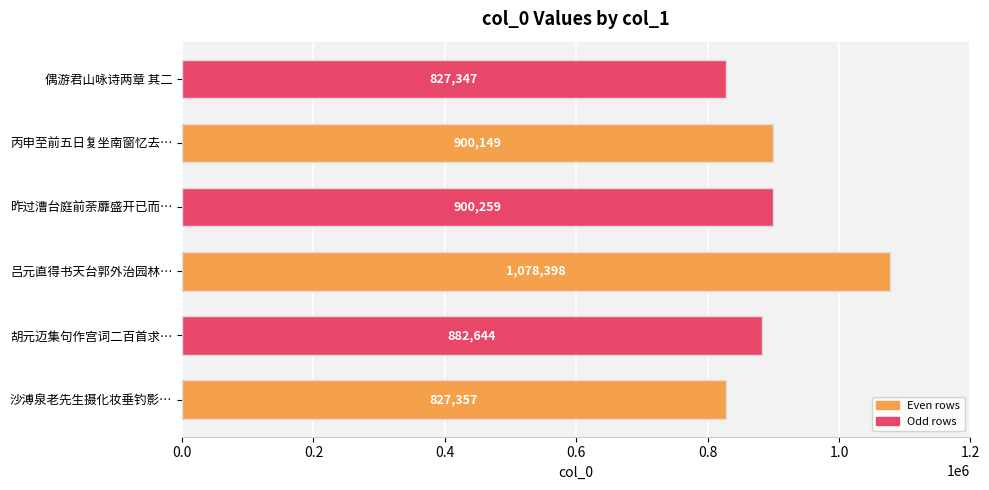

True or false: the data shows 1078398 at 吕元直得书天台郭外治园林….

True